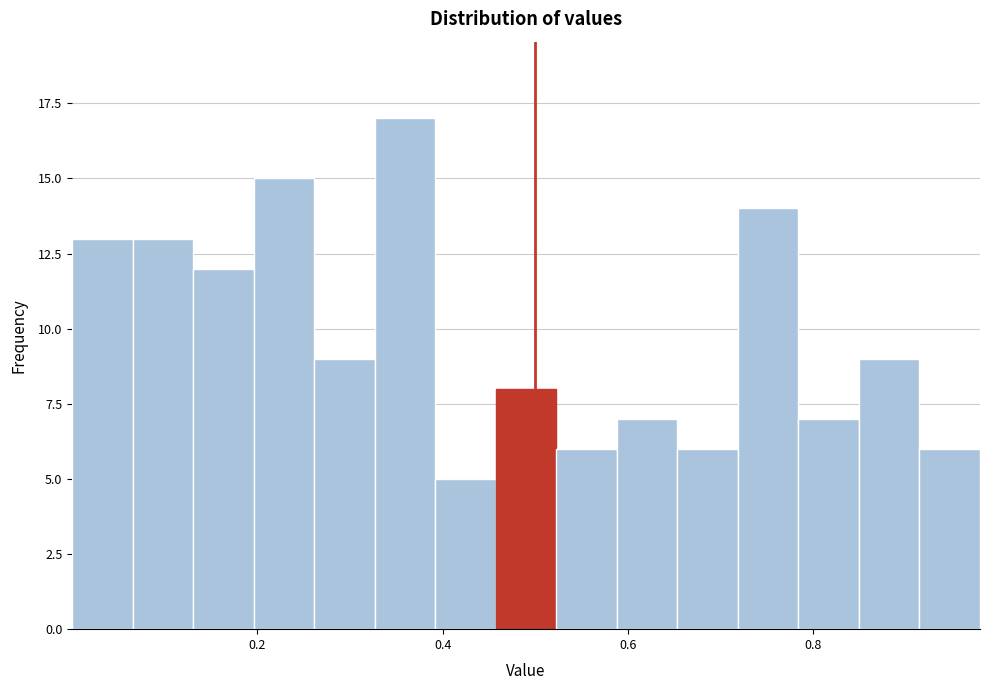

Around what value on the x-axis is the tallest bar? Give the approximate position of its centre, as read against the axis.

0.36